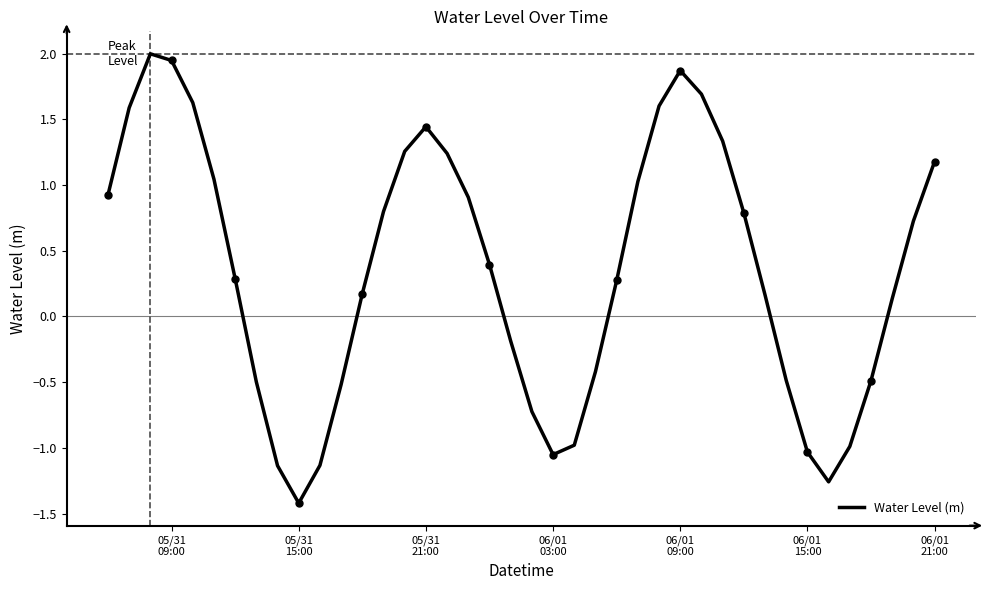

What is the maximum value shown in the chart?

2.0